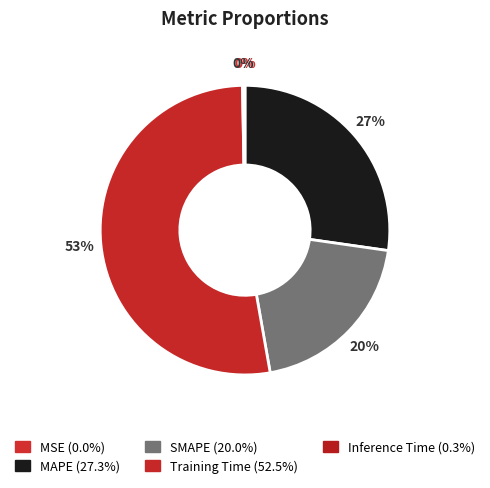

What is the change in value from MSE to Training Time?

+1.4